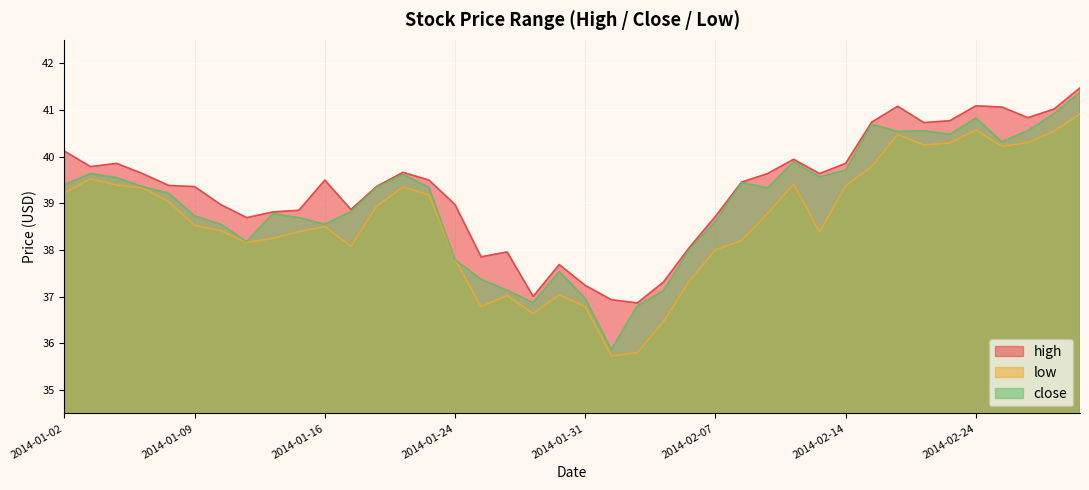

Between 2014-01-09 and 2014-01-28, which series saw the biggest shift?

close